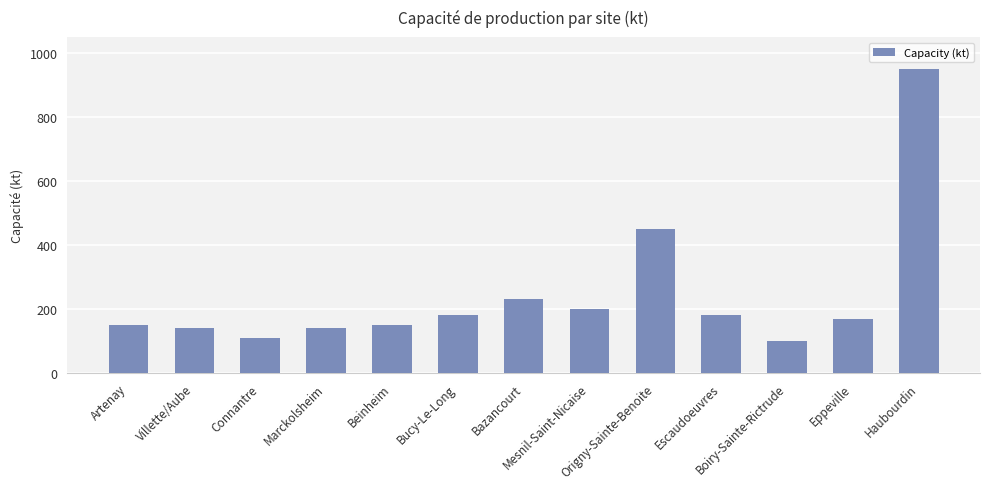

What is the sum of all values?

3150